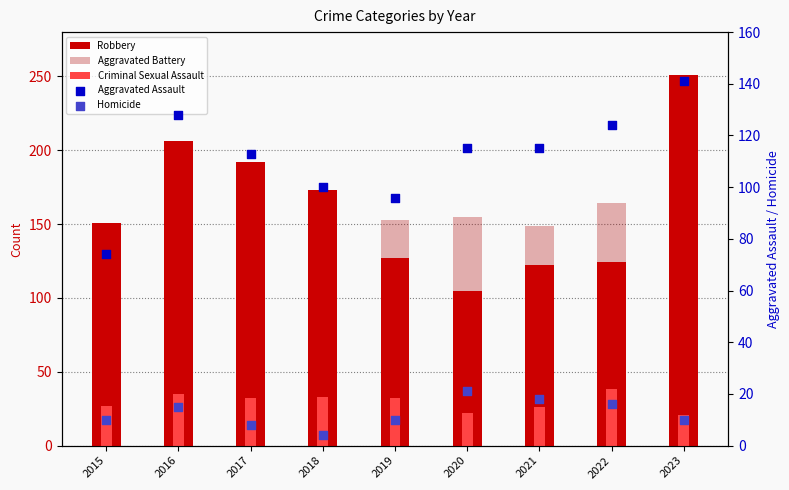

At which category is the sum across all series the highest?

2023